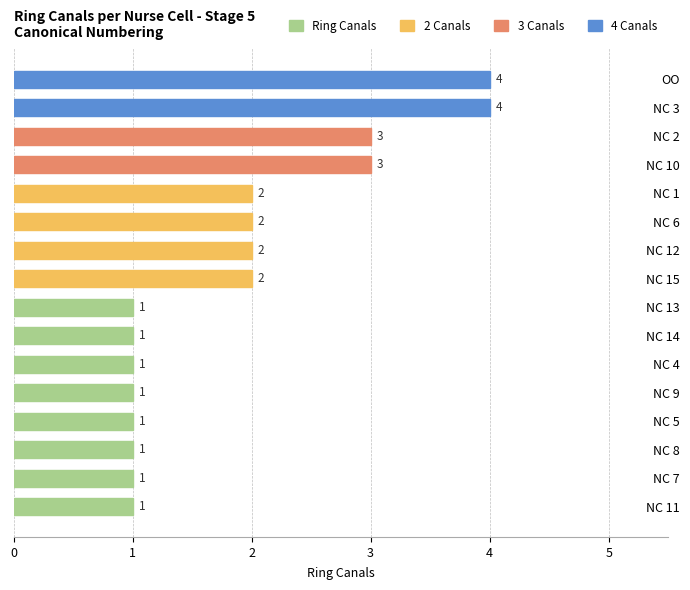

Is it true that the value at NC 5 is 2?

False